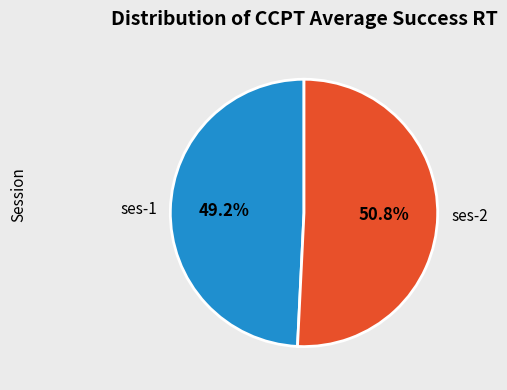

Rank the categories by value from highest to lowest.

ses-2, ses-1